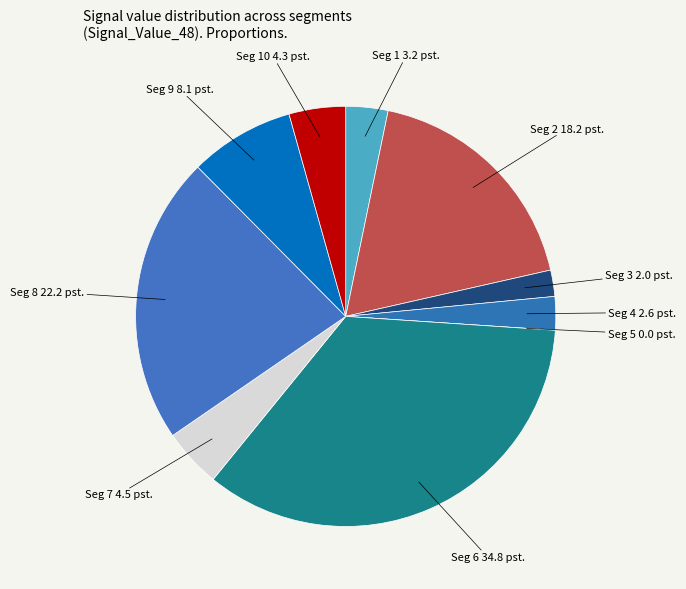

Count the number of slices in the pie.

10